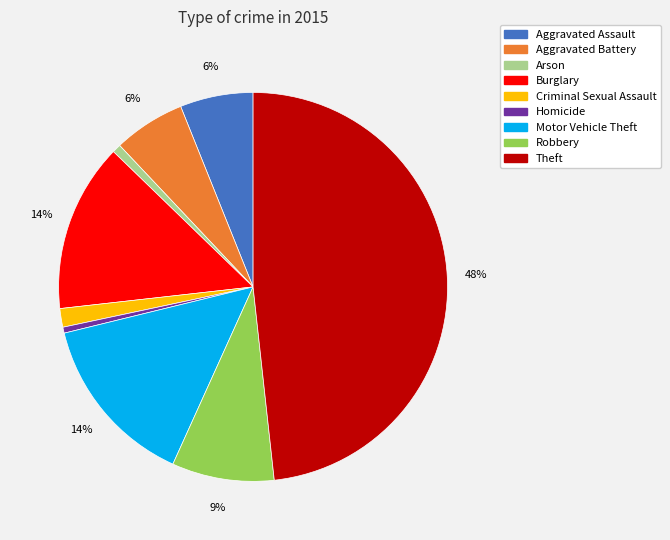

Count the number of slices in the pie.

9